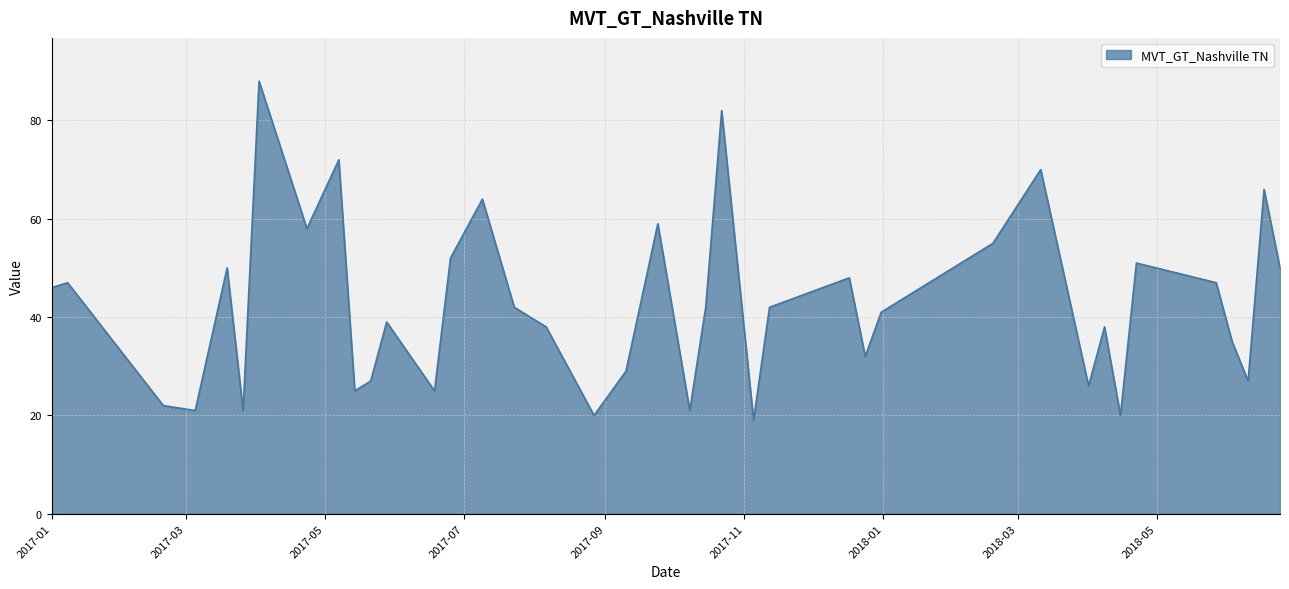

What is the difference between the maximum and minimum values?

69